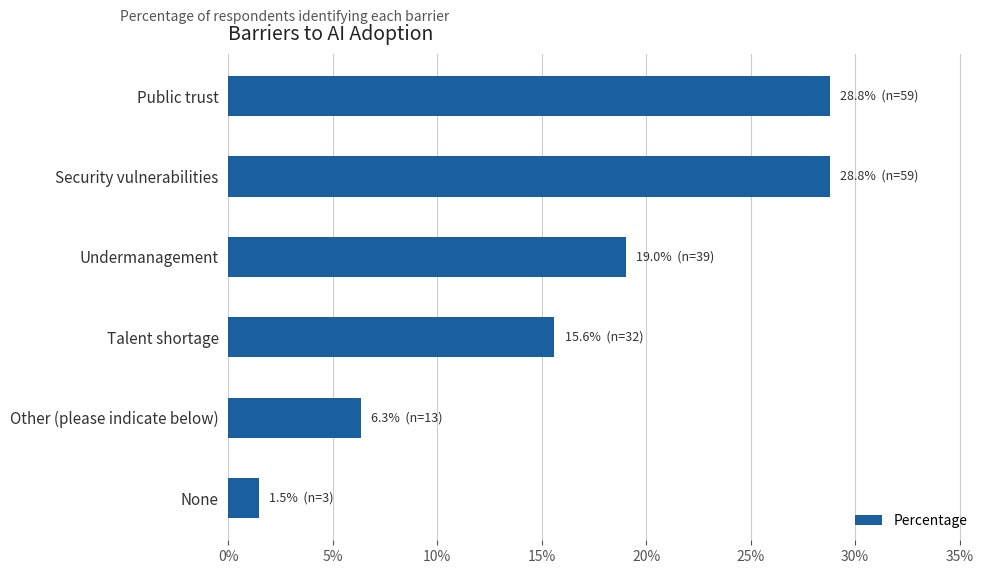

How many categories are shown in the chart?

6